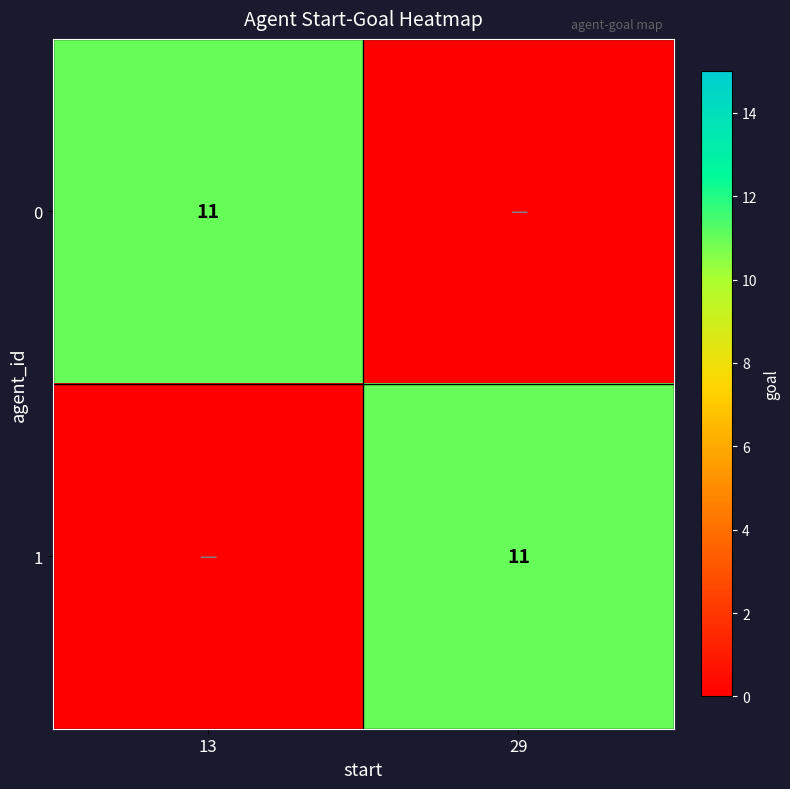

What is the difference between the highest and lowest values at 13?

11